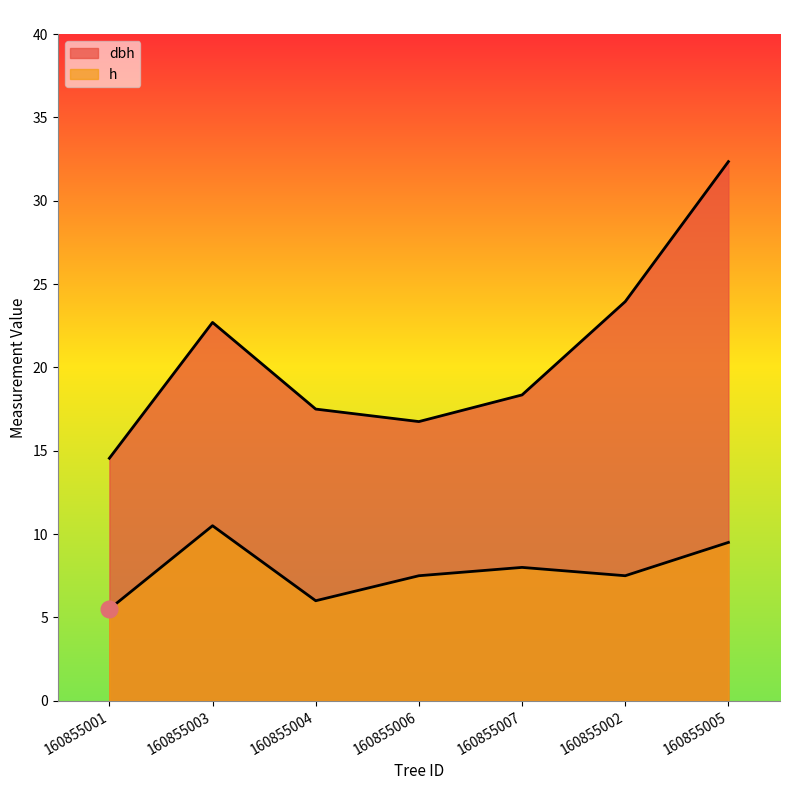

At which label is dbh closest to 23?

160855003